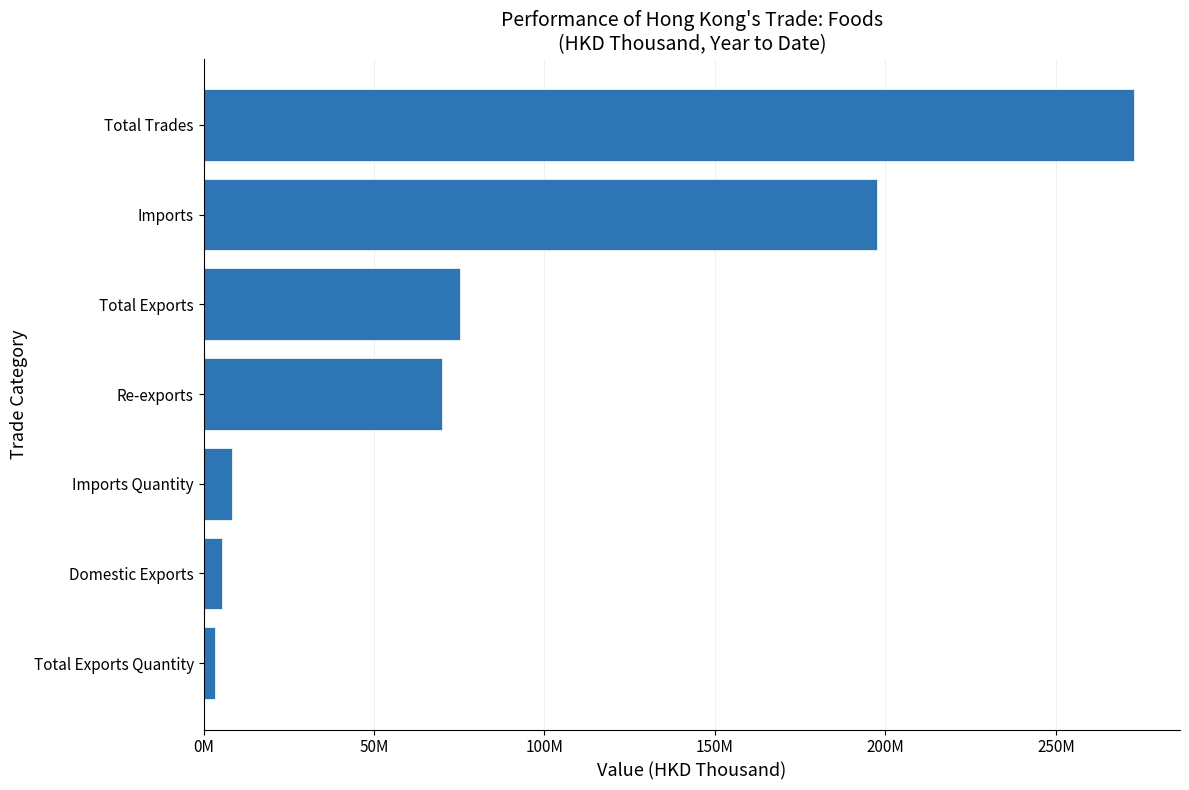

Are the bars horizontal?

Yes